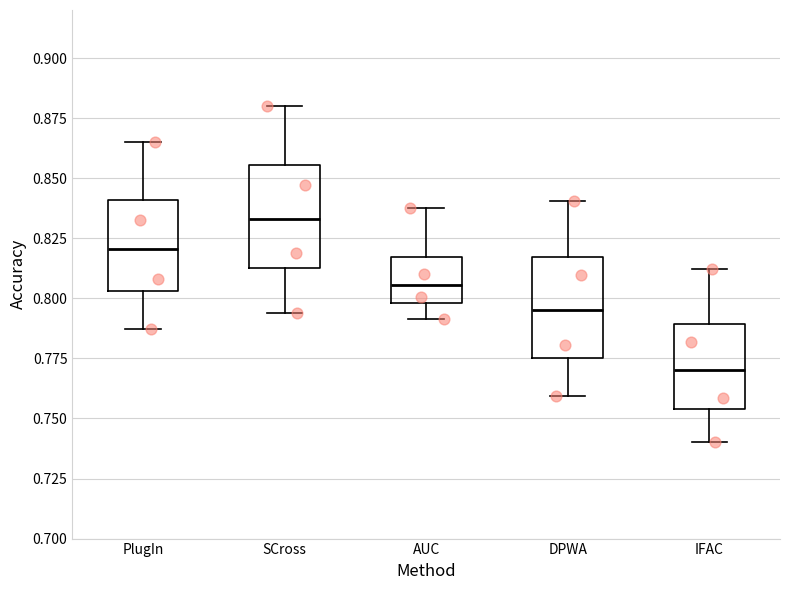

Where is the lower edge of the box for PlugIn on the y-axis? The values are not printed on the chart, so give them approximately, as read against the axis.

0.805